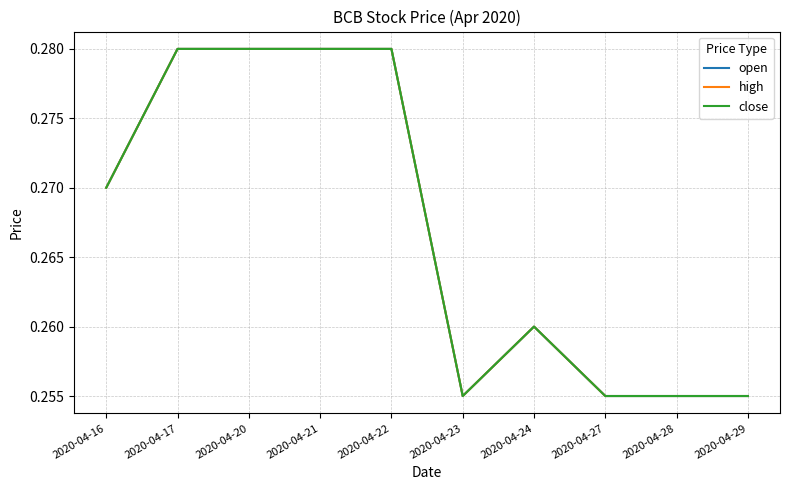

At which category does close reach its first local valley?

2020-04-23